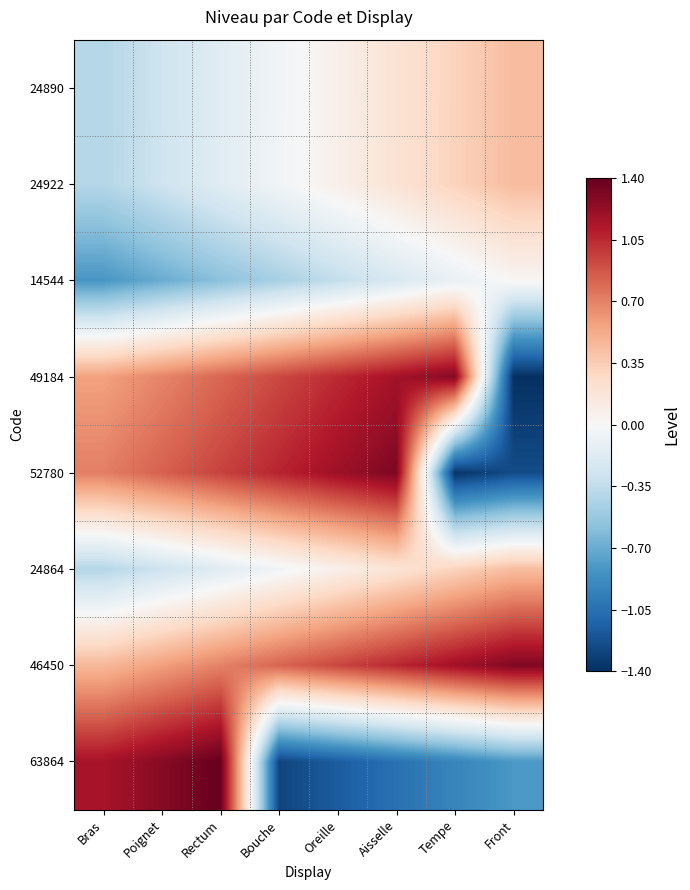

What is the maximum value shown in the chart?

1.4